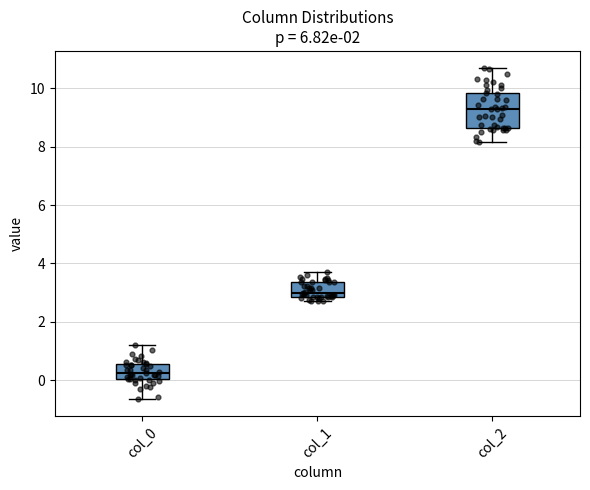

Comparing the boxes themselves (not the whiskers), which one is the tallest?

col_2